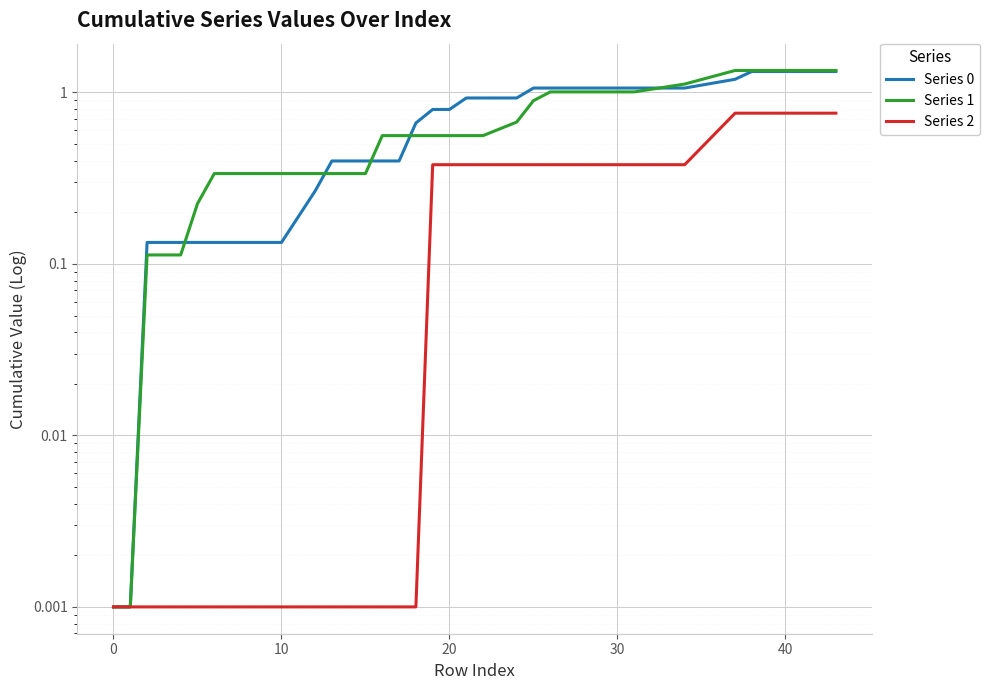

What is the highest value of the Series 1 series?

1.3